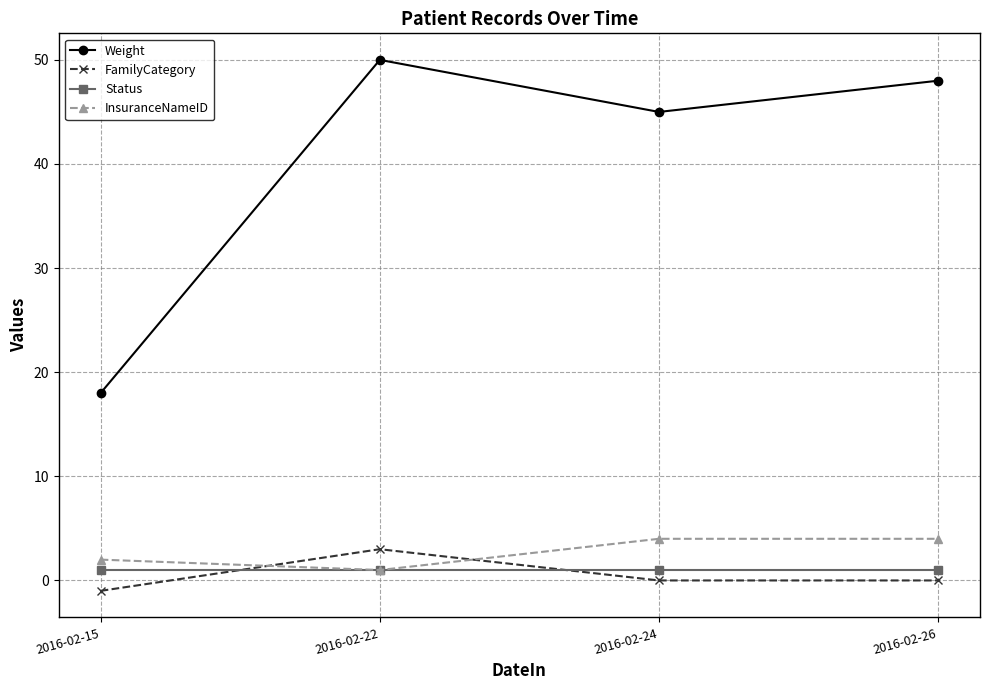

Which category has the highest value in the Weight series?

2016-02-22